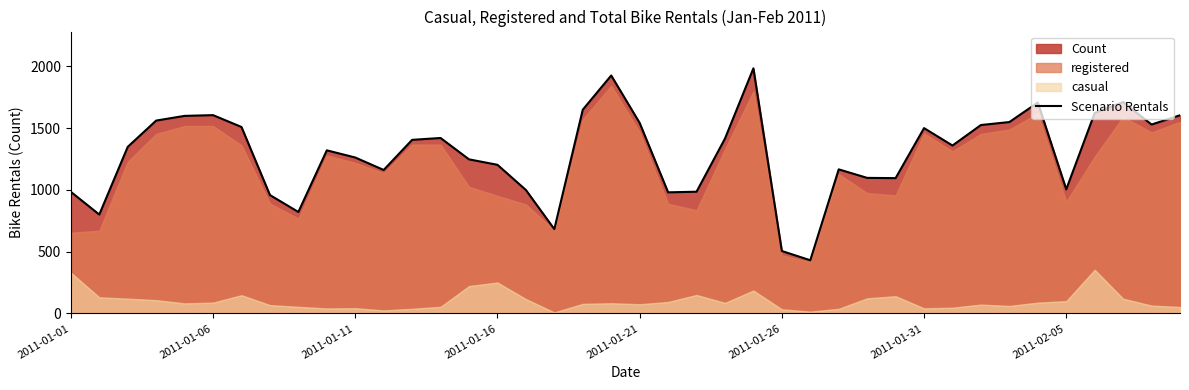

How many values are below 1360?

20